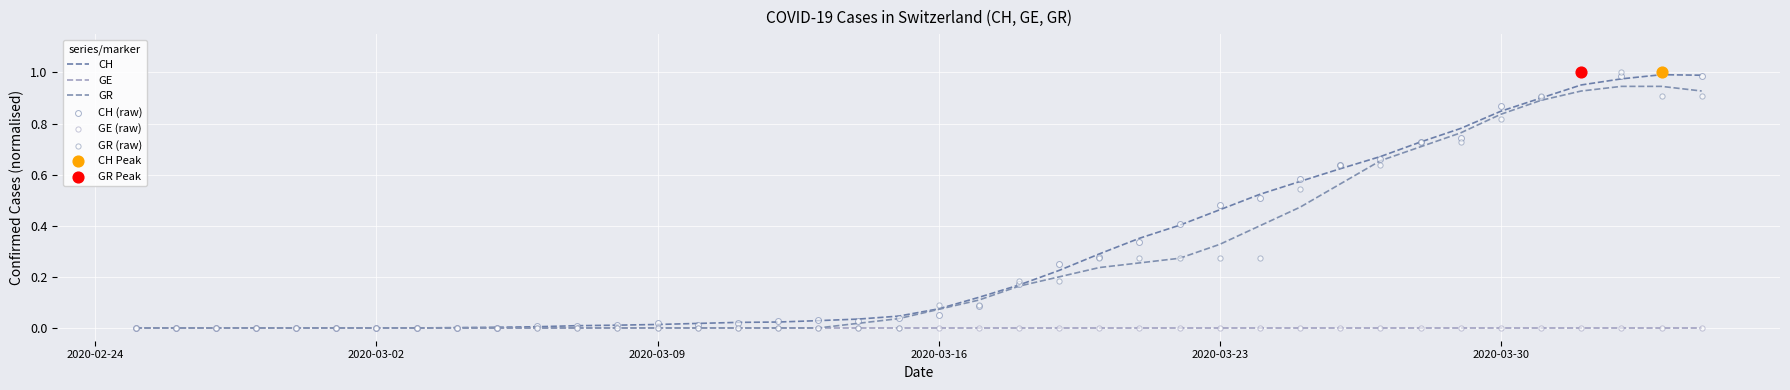

What are all the series names shown in the legend?

CH, GE, GR, CH (raw), GE (raw), GR (raw)